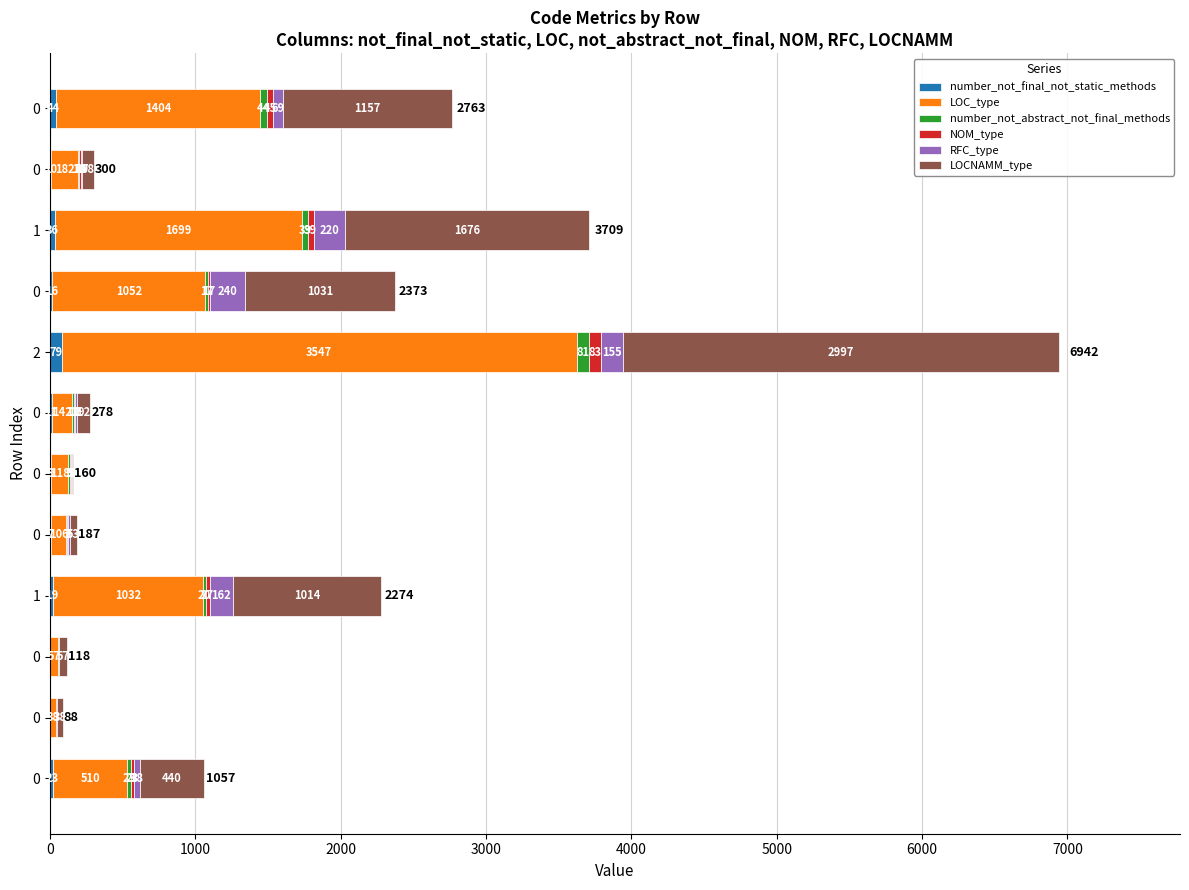

At which category is the sum across all series the highest?

2